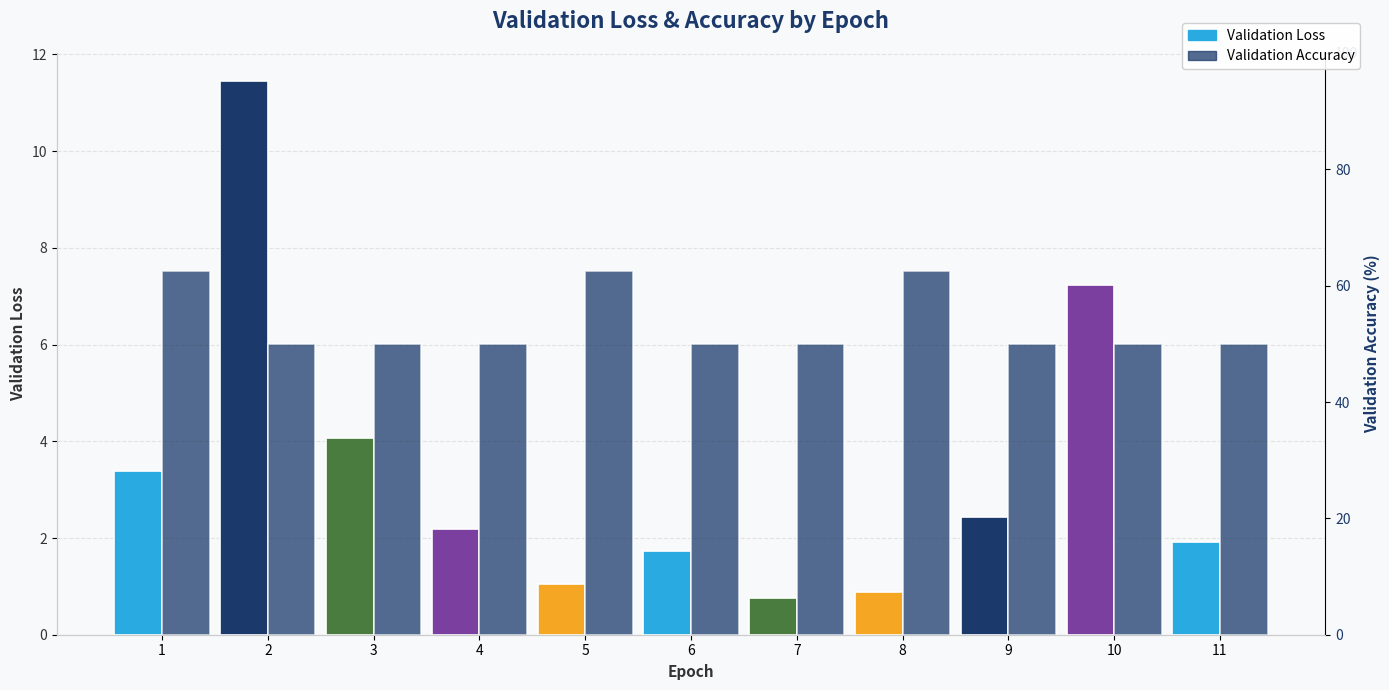

The value of Validation Loss at 8 is 0.9. True or false?

True